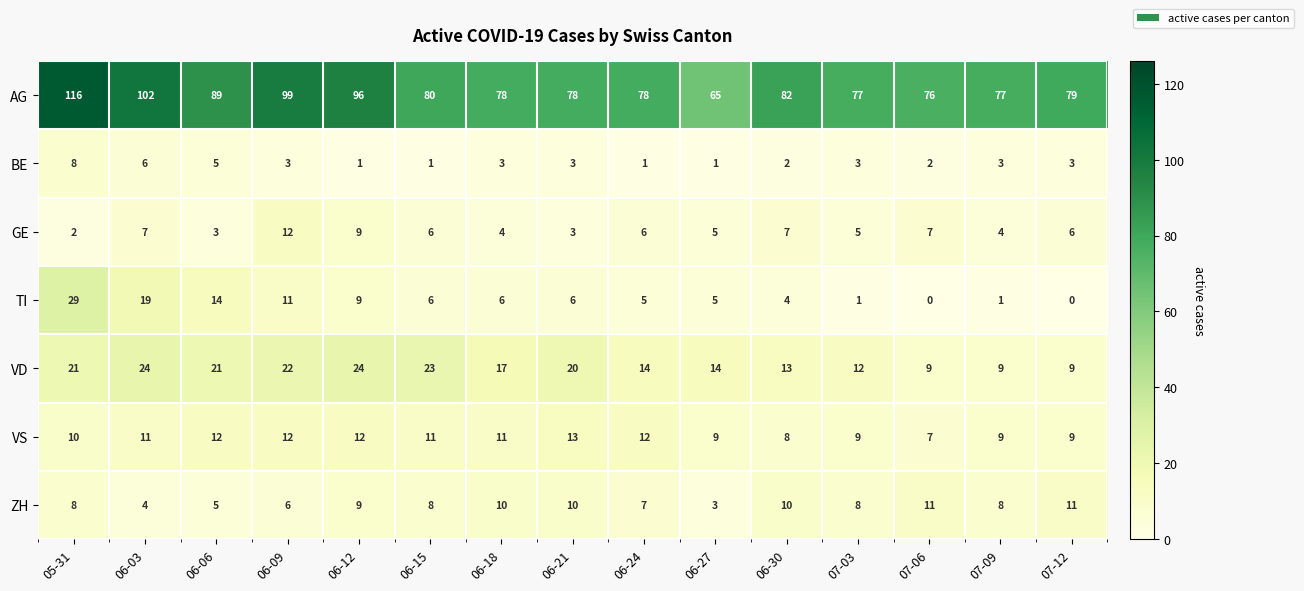

Where does the VD series first go above 17?

05-31